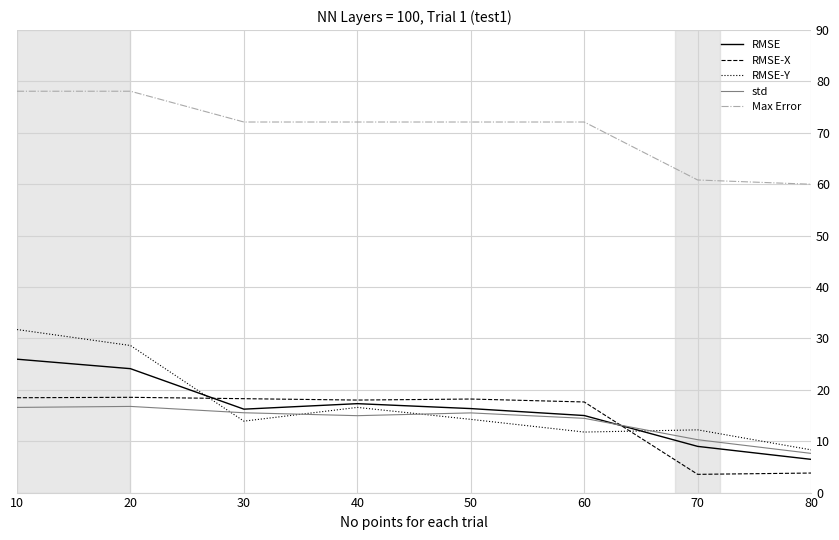

Which series has the largest total across all categories?

Max Error